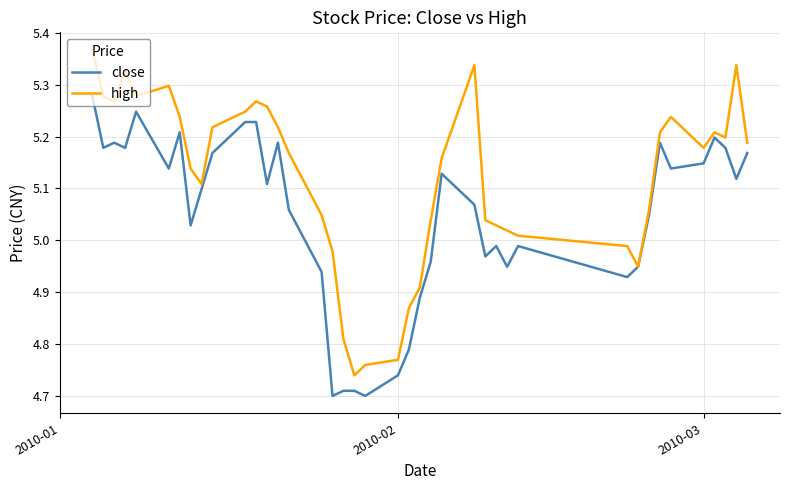

Rank the series by their maximum value, from lowest to highest.

close, high